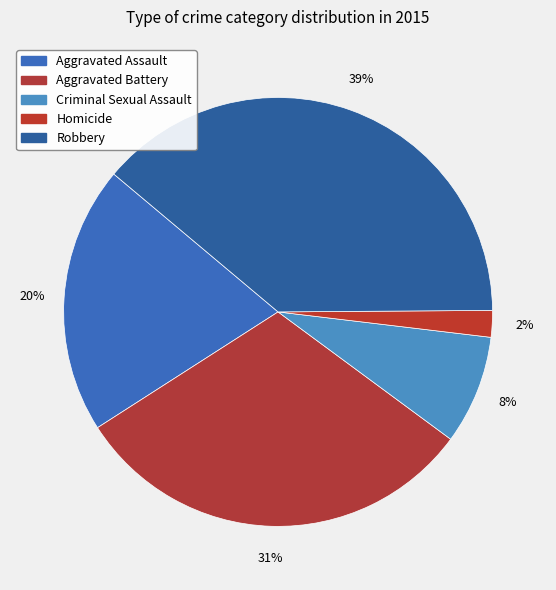

Which slice is the largest?

Robbery